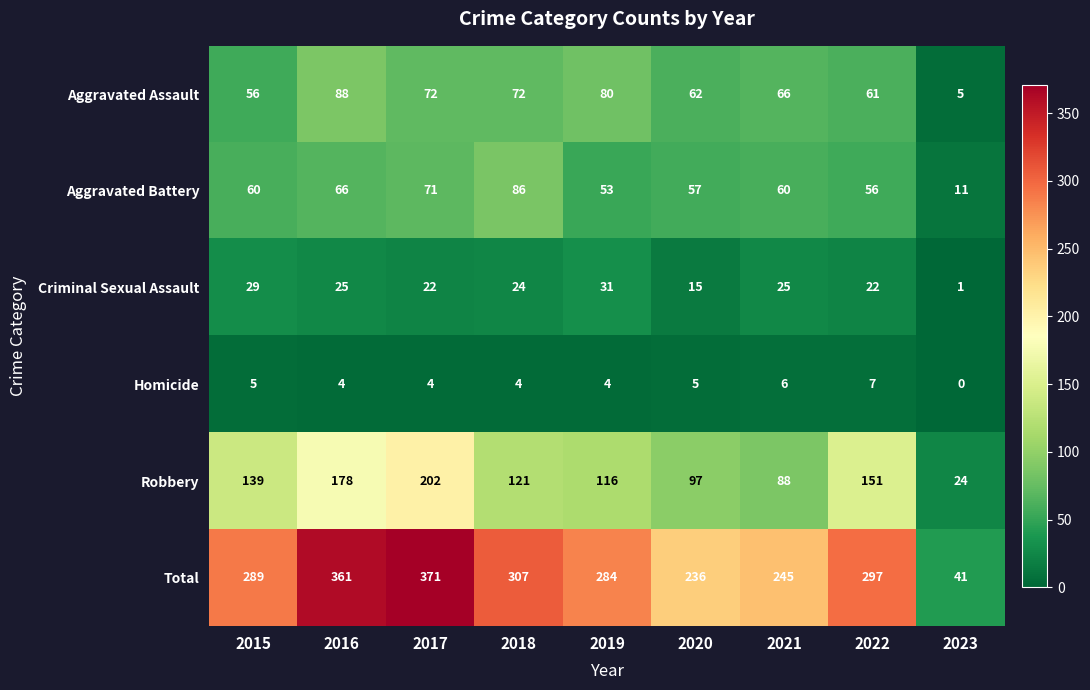

What is the difference between the maximum and minimum values in the Criminal Sexual Assault series?

30